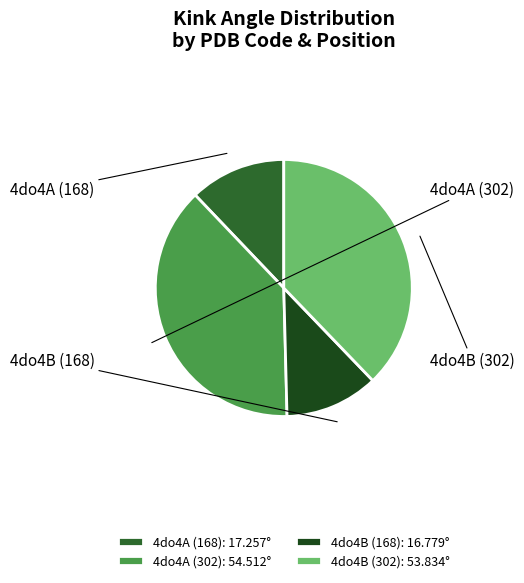

Between 4do4B (168) and 4do4A (302), which is larger?

4do4A (302)